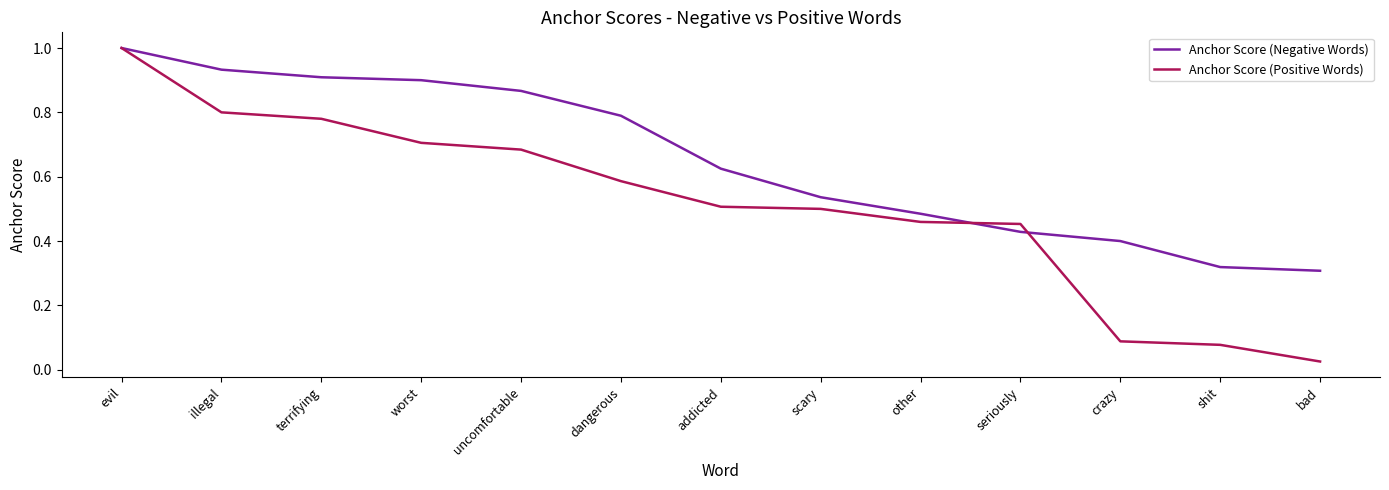

What position from the right is dangerous?

8